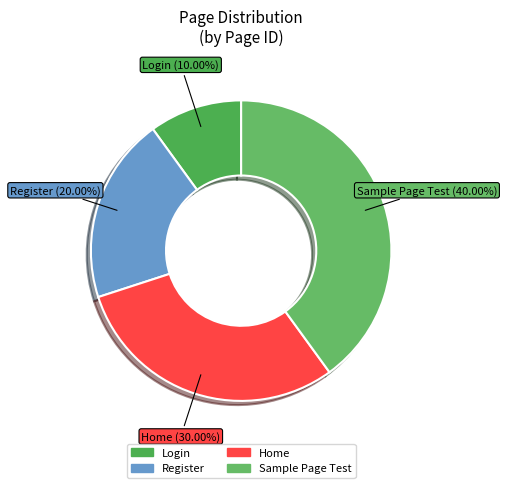

To the nearest percent, what is the difference between the largest and smallest slice percentages?

30%